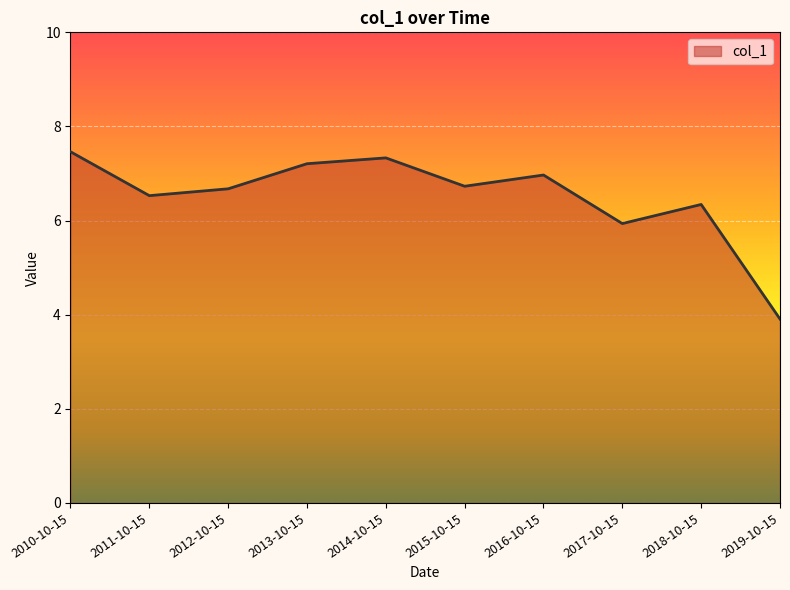

The value at 2017-10-15 is 5.9. True or false?

True